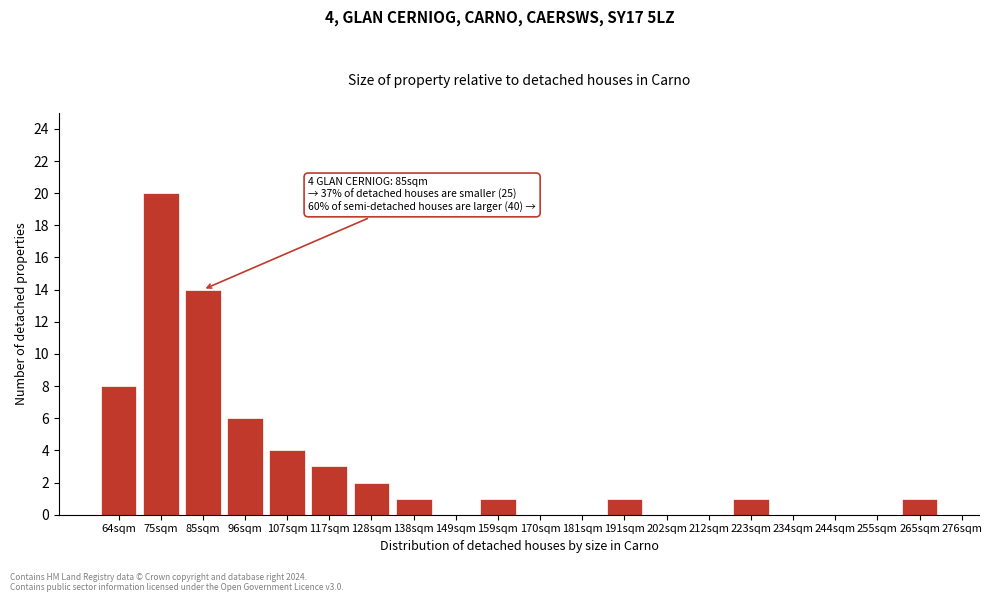

Reading left to right, what are all the values shown in this chart?

64sqm=8	75sqm=20	85sqm=14	96sqm=6	107sqm=4	117sqm=3	128sqm=2	138sqm=1	149sqm=0	159sqm=1	170sqm=0	181sqm=0	191sqm=1	202sqm=0	212sqm=0	223sqm=1	234sqm=0	244sqm=0	255sqm=0	265sqm=1